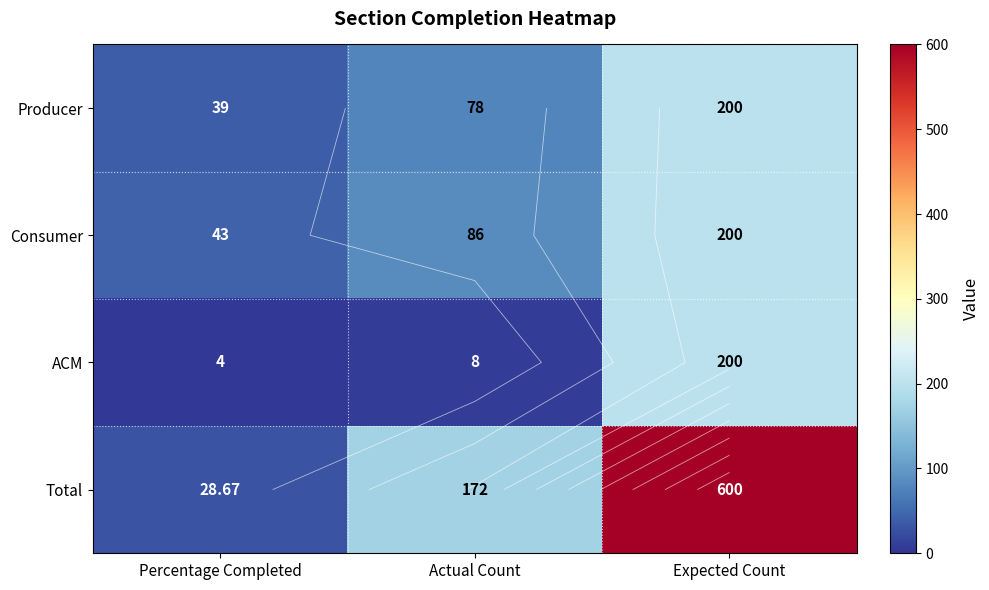

Which series has the largest total across all categories?

Total